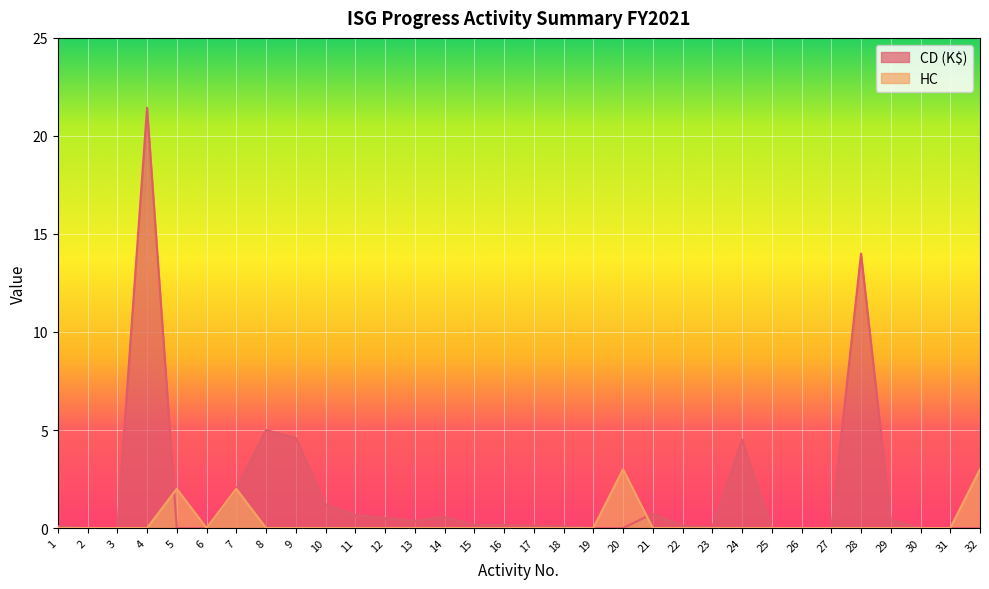

Between 14 and 31, which is larger?

14